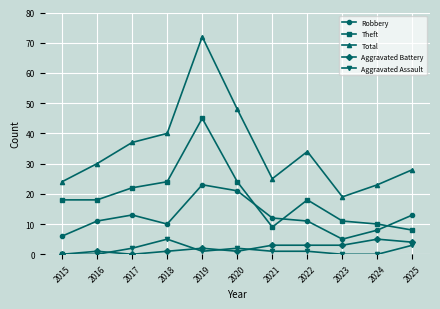

What is the maximum value shown in the chart?

72